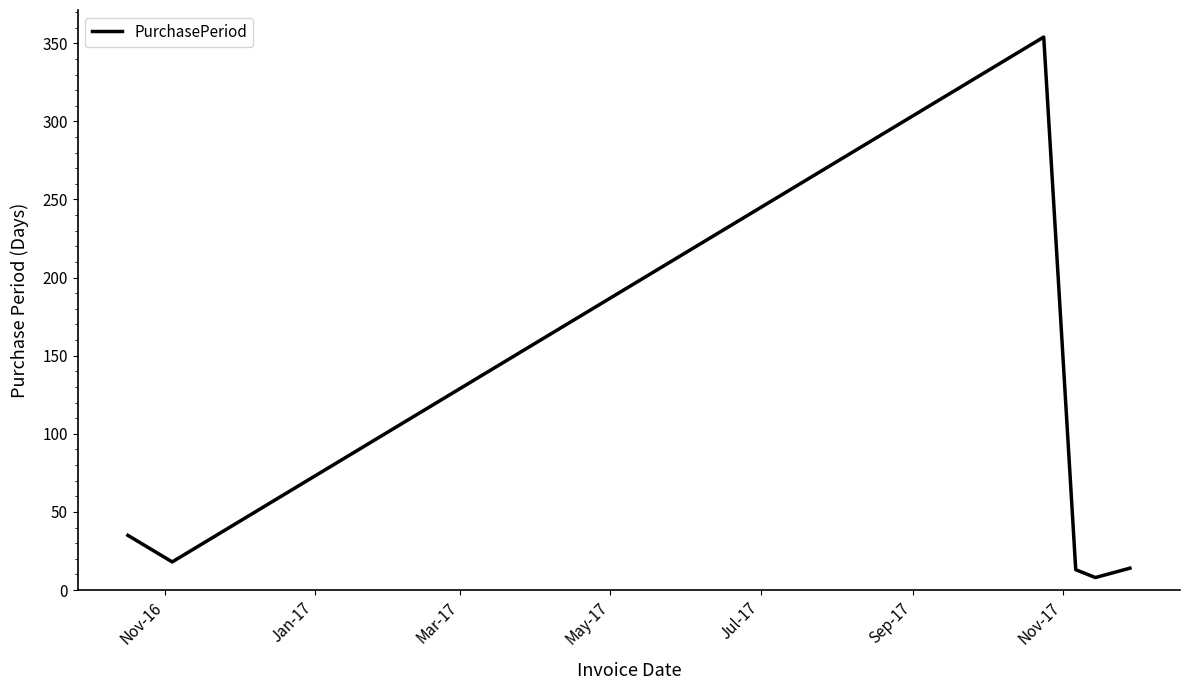

What is the average value?

74